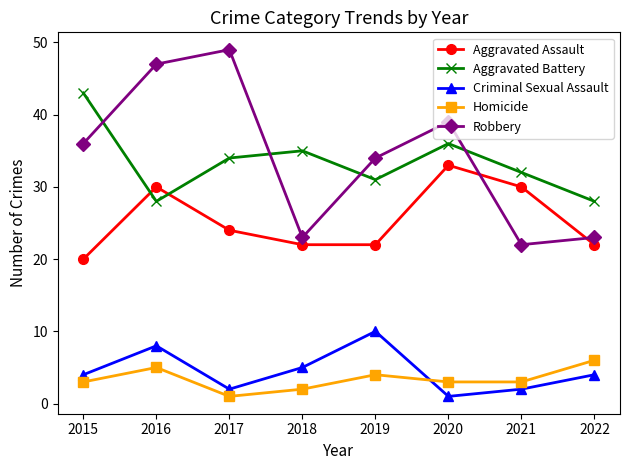

Where is the first local maximum for Aggravated Battery?

2018